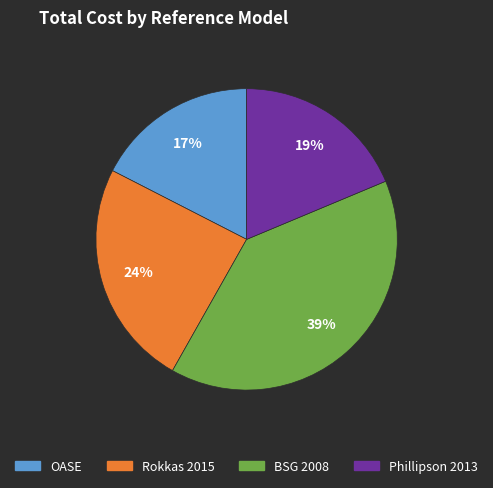

To the nearest percent, what percentage of the pie is Rokkas 2015?

24%